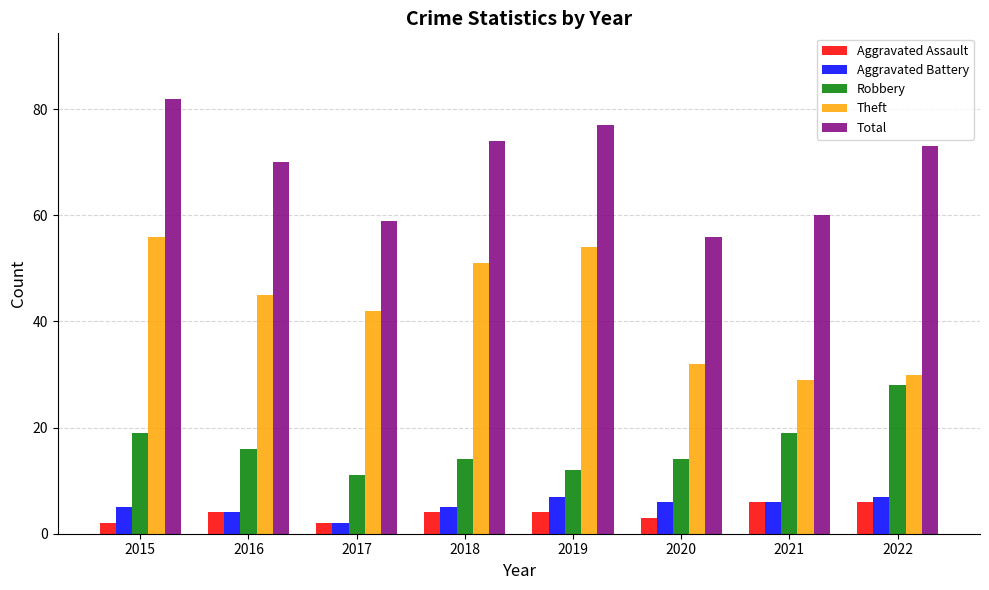

The value of Total at 2015 is 82. True or false?

True